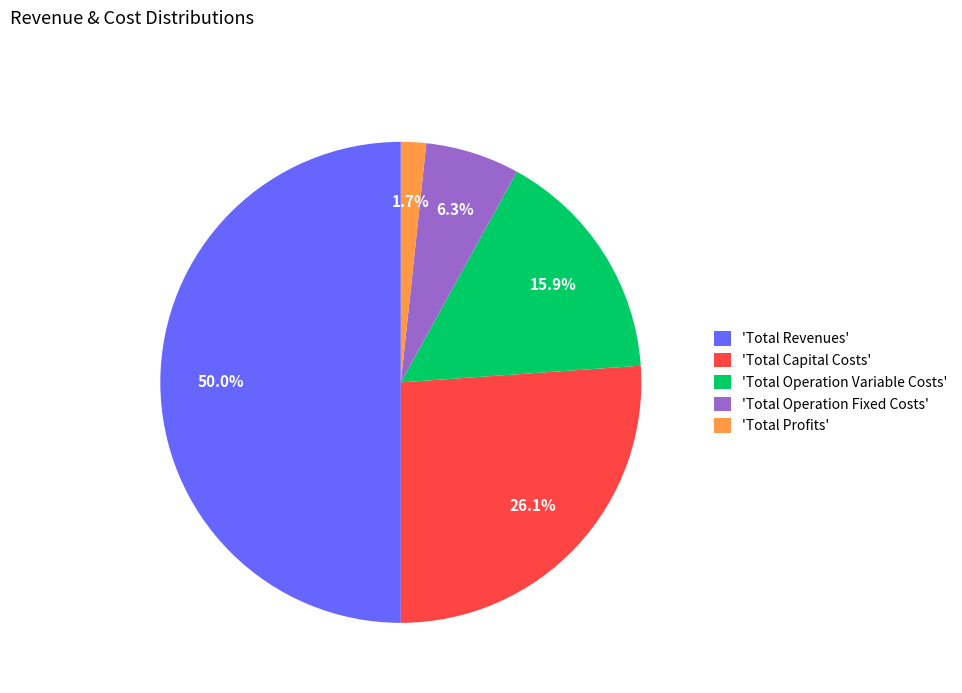

Which category has the smallest portion of the pie?

'Total Profits'